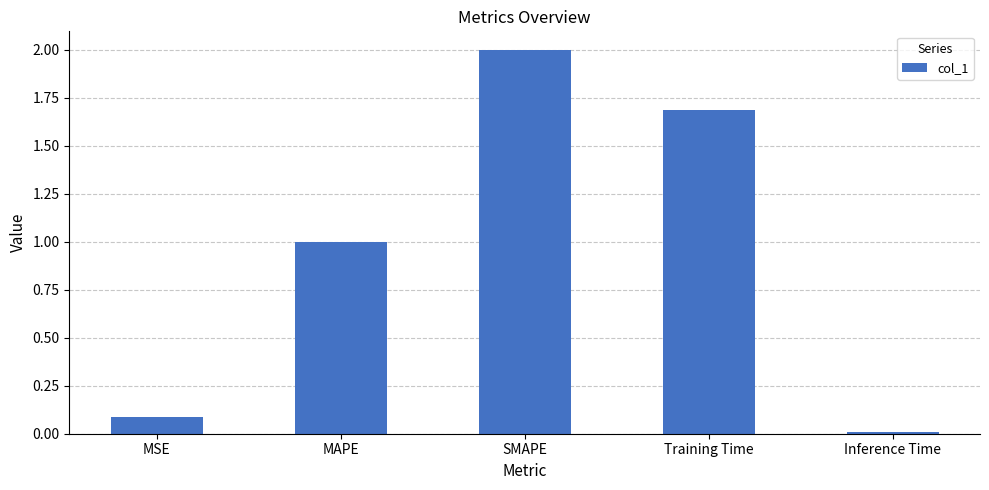

True or false: the data shows 0.7 at Training Time.

False